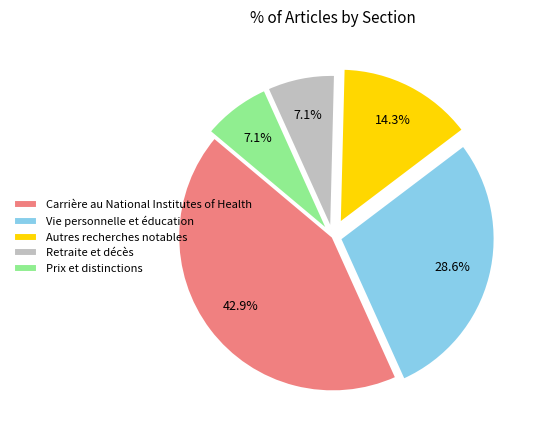

What is the ratio of the value at Carrière au National Institutes of Health to the value at Autres recherches notables?

3.0